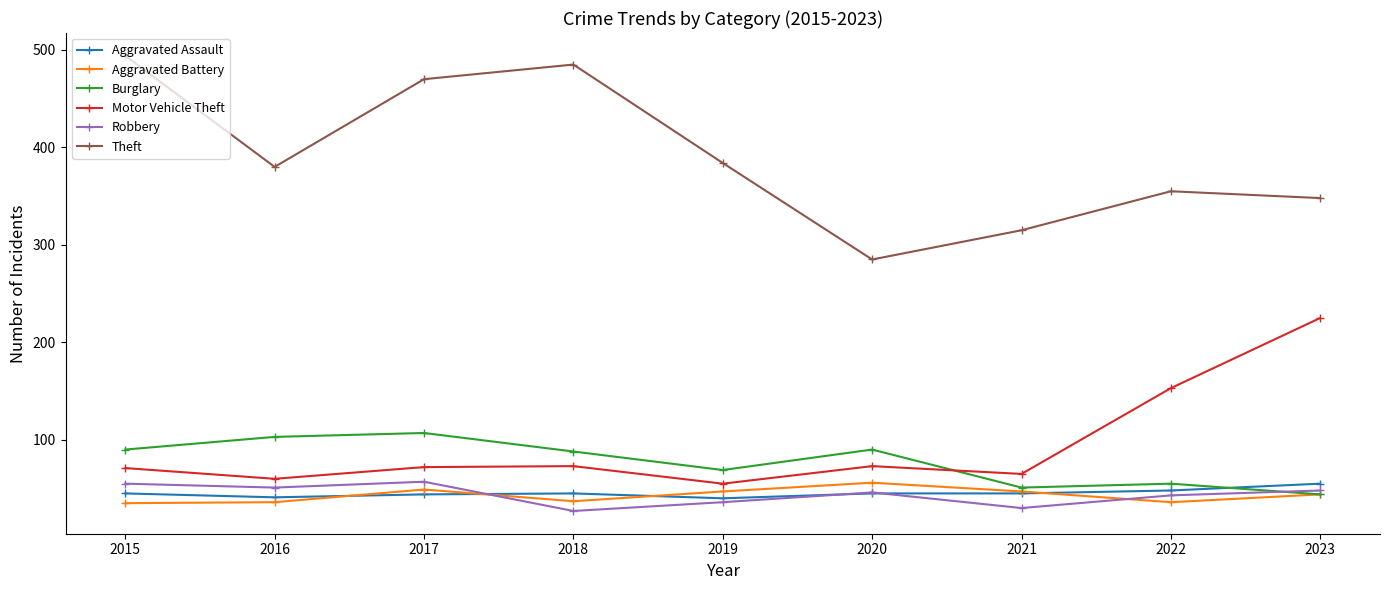

What is the total value across all series at 2017?

799